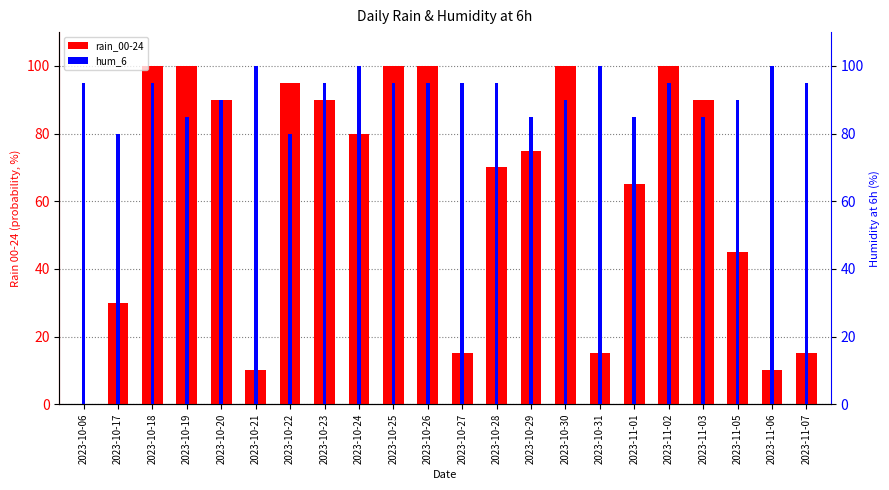

What is the label of the 4th bar from the left?

2023-10-19